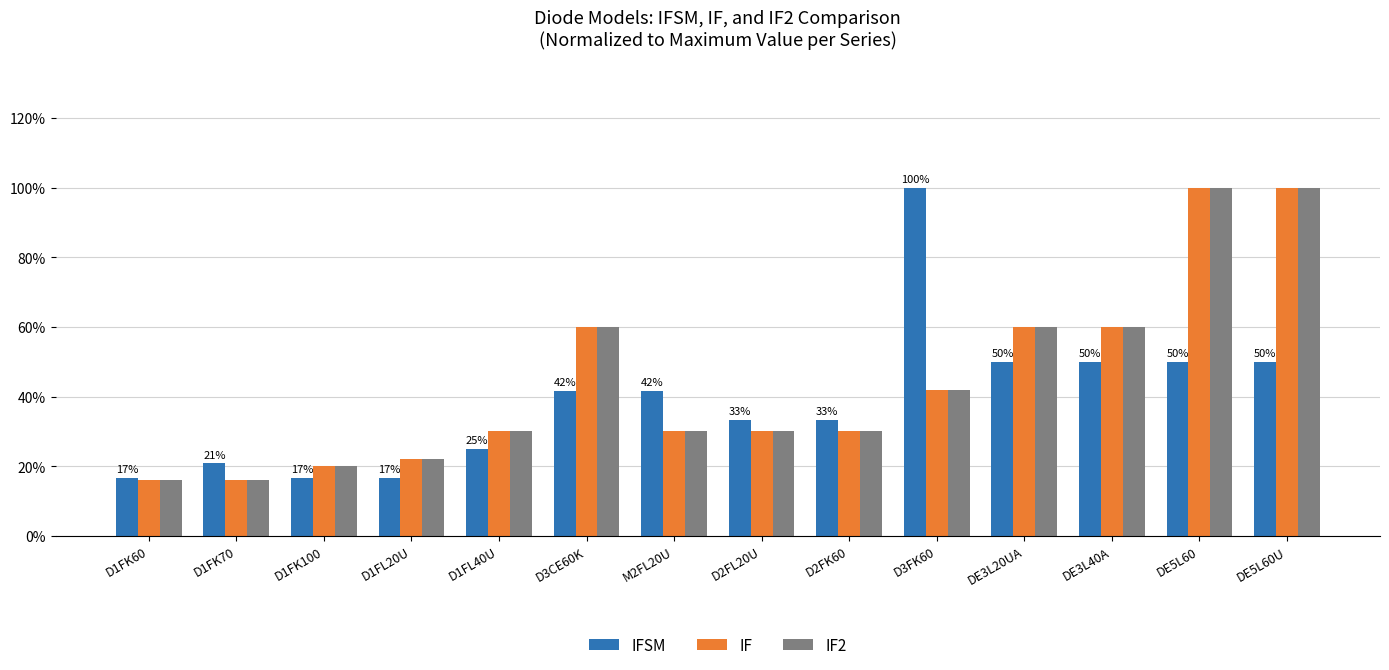

Which label corresponds to the largest value in the chart?

D3FK60